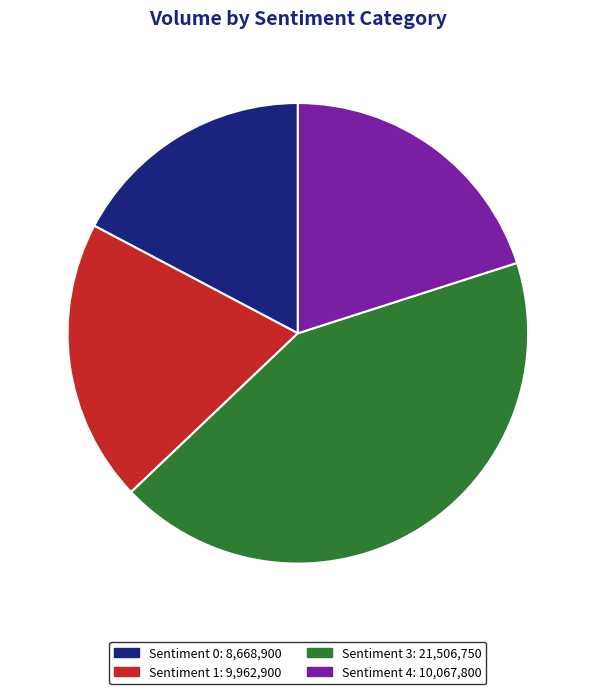

How many segments does this pie chart have?

4